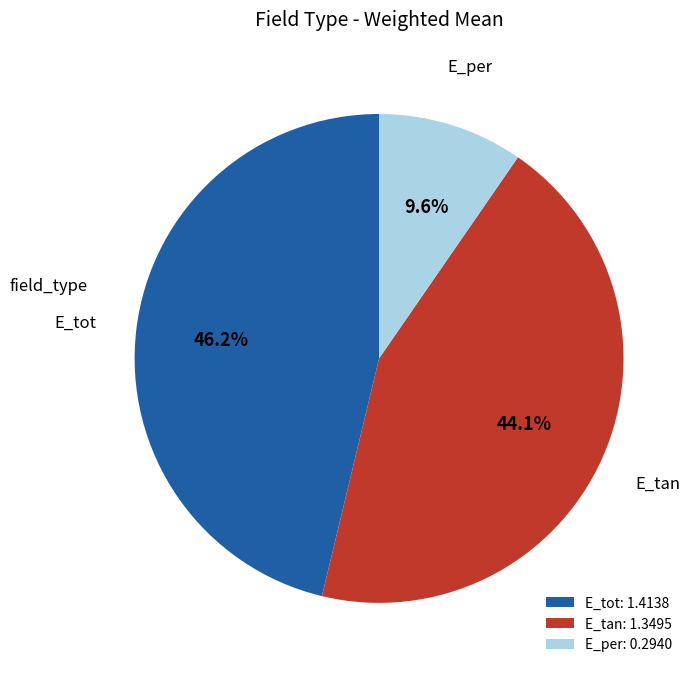

How many slices are in this pie chart?

3